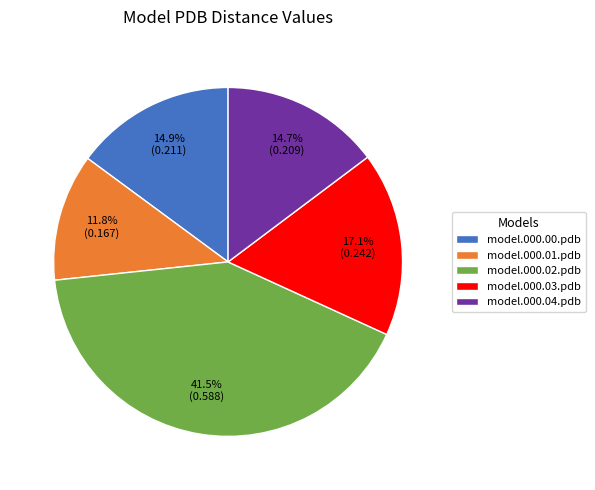

Does any single category account for the majority?

No